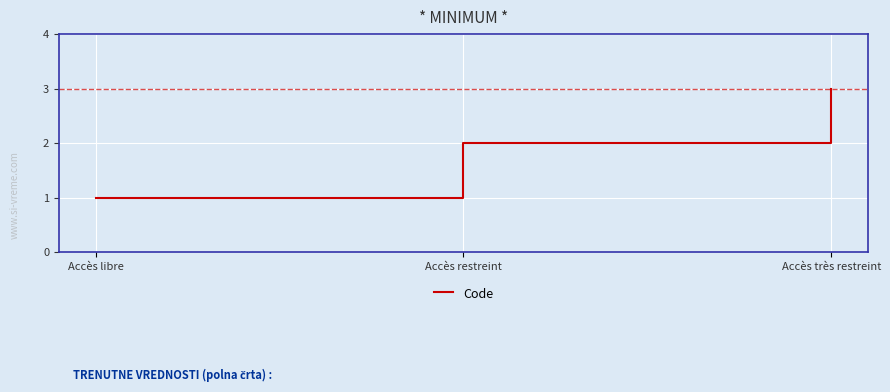

What is the sum of all values?

6